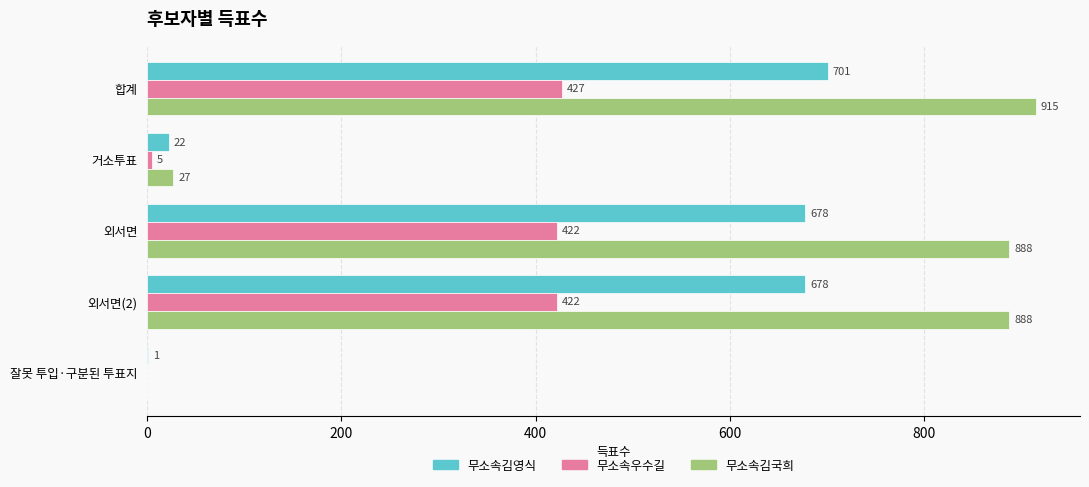

What is the maximum value for 무소속김영식?

701